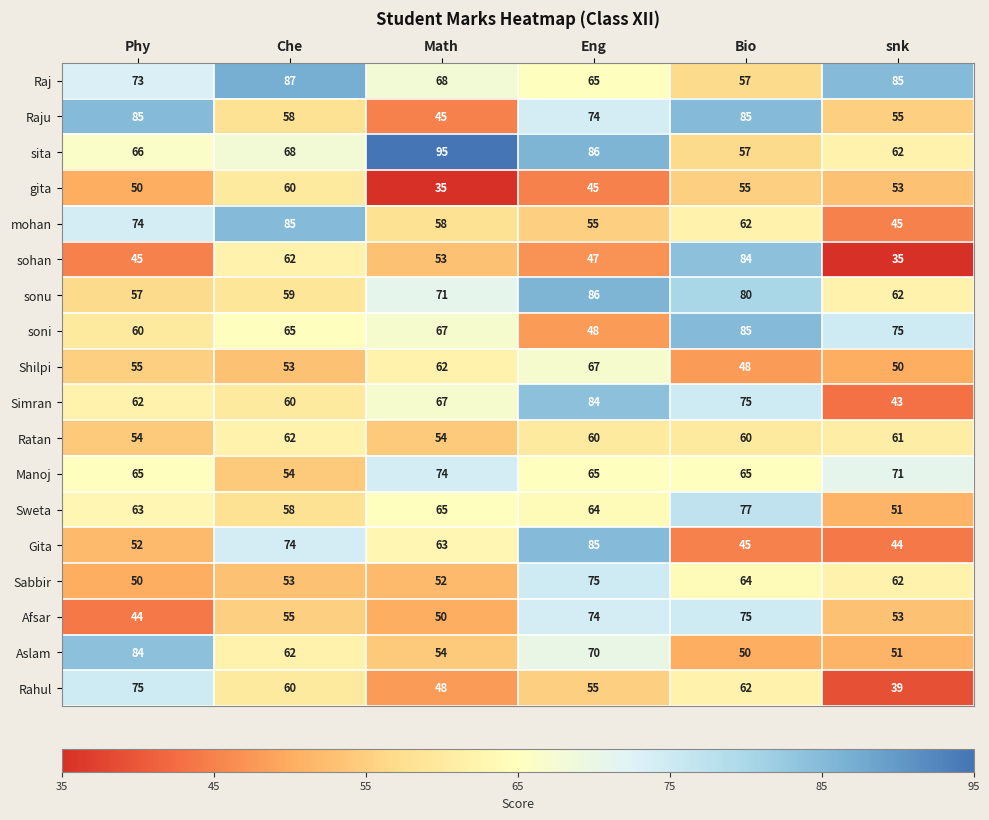

Which series has the largest total across all categories?

Raj